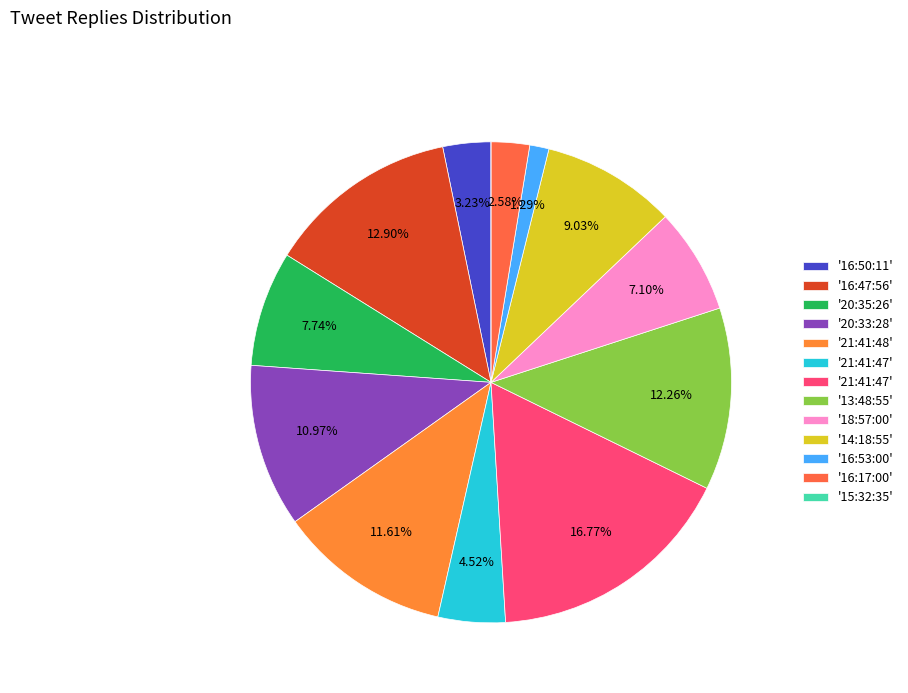

Which slice is the smallest?

15:32:35